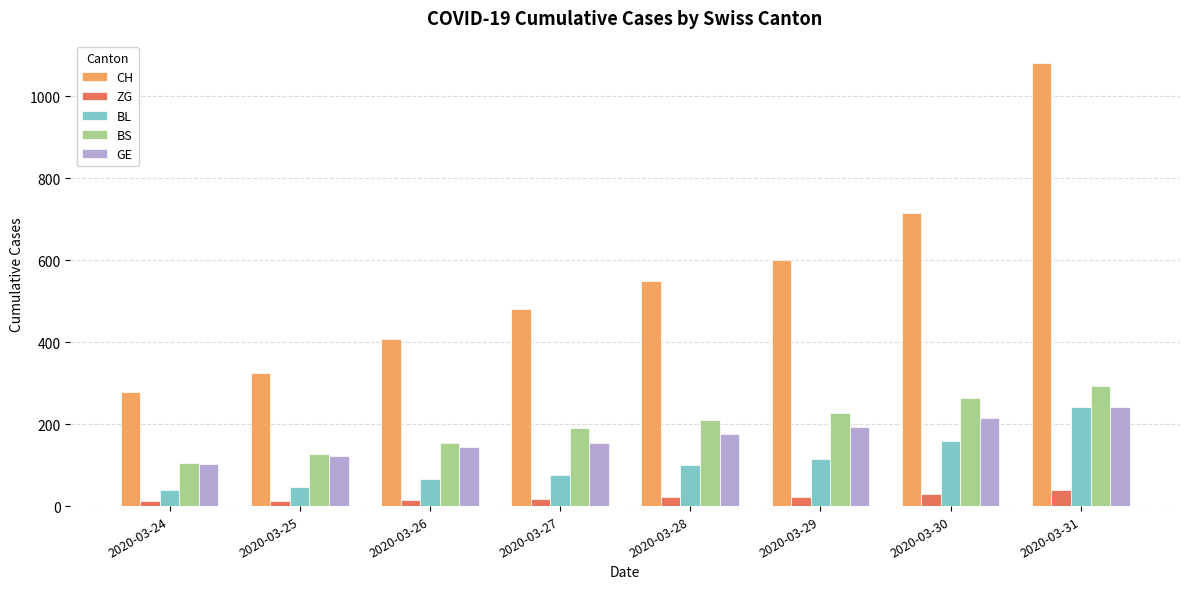

Is it true that CH equals 350 at 2020-03-30?

False